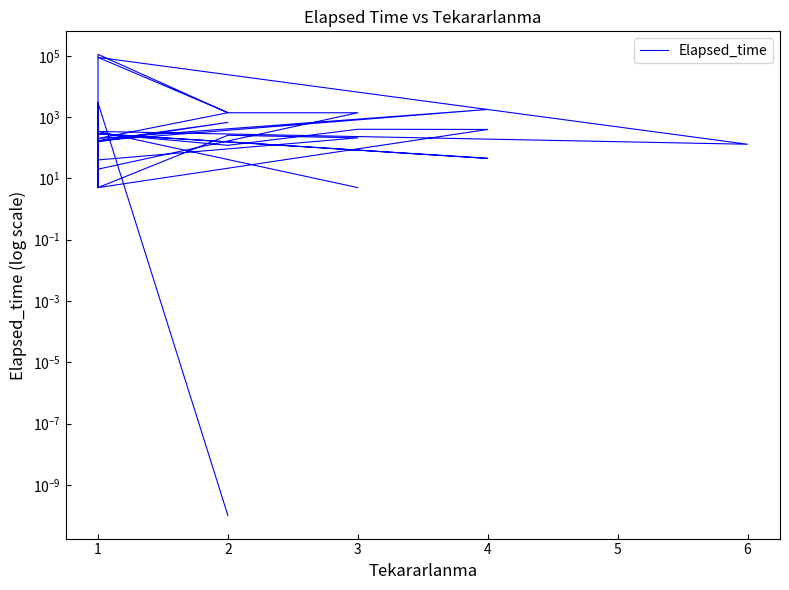

What is the sum of the values at 18 and 28?

160.0